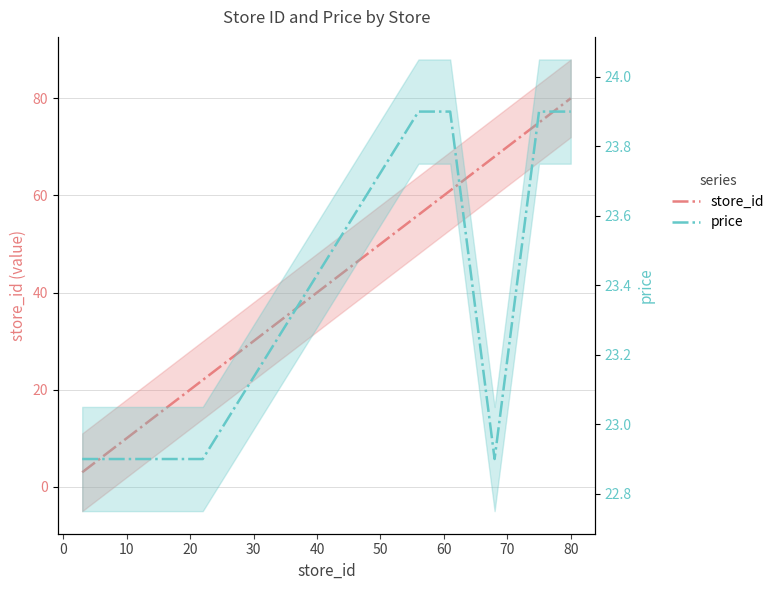

What is the label of the 8th point from the left?

60